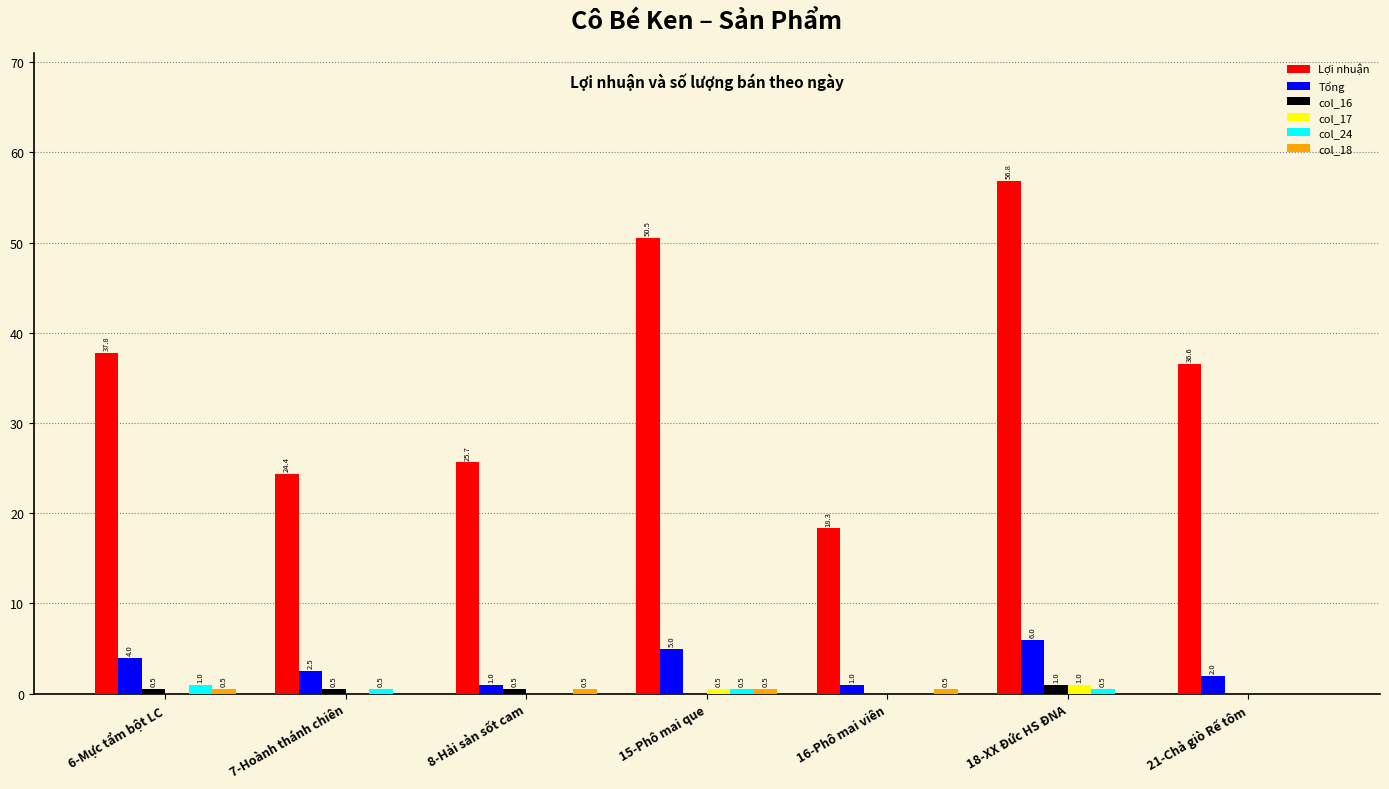

What is the sum of all Tổng values?

21.5